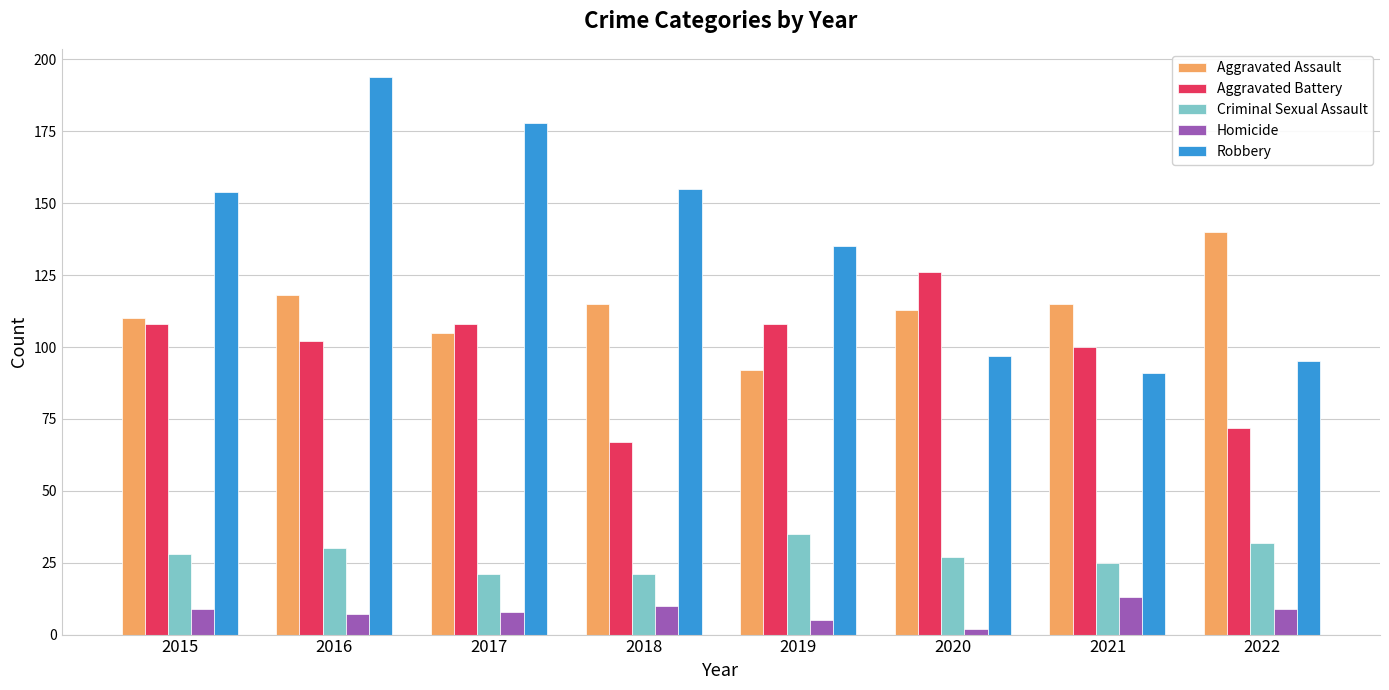

What is the difference between the maximum and minimum values in the Homicide series?

11